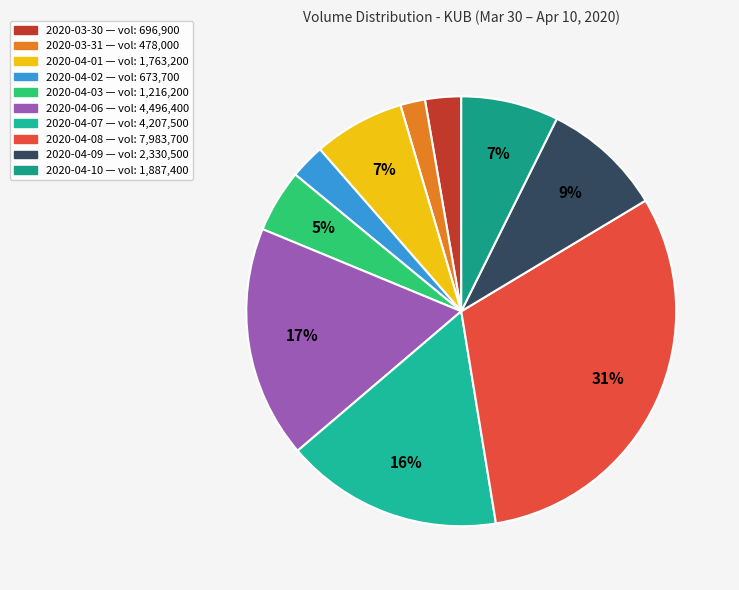

Does 2020-04-09 account for over 50% of the chart?

No